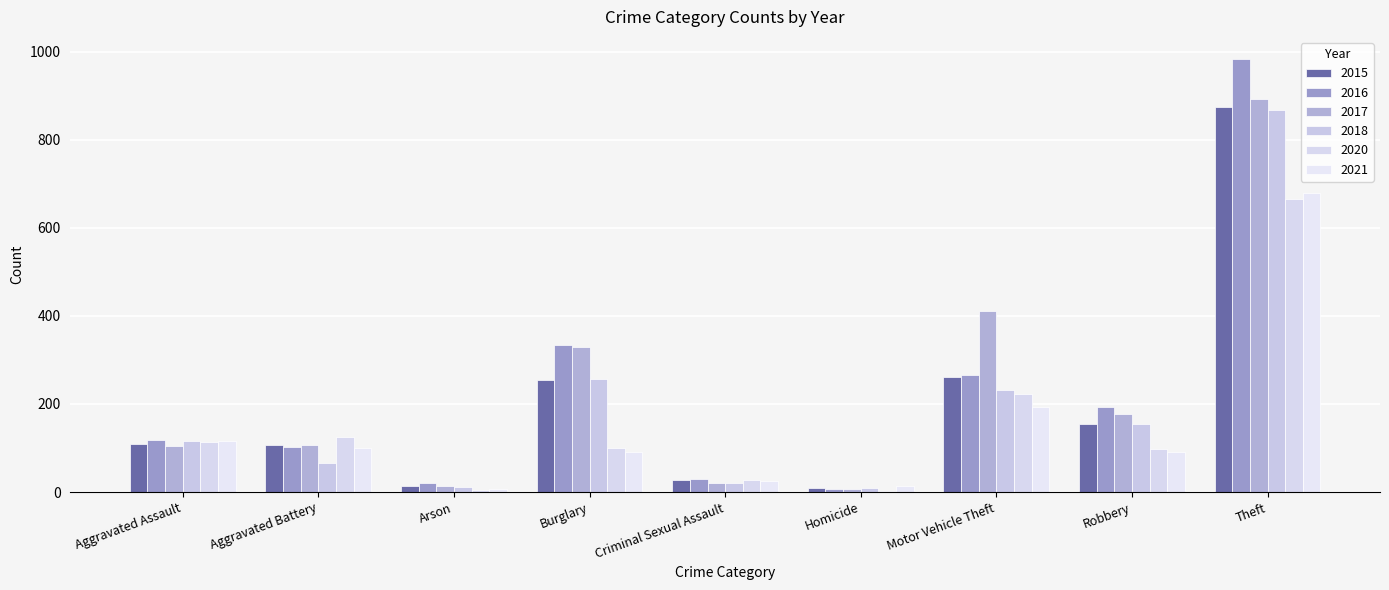

What is the difference between the second highest and second lowest values in the 2018 series?

245